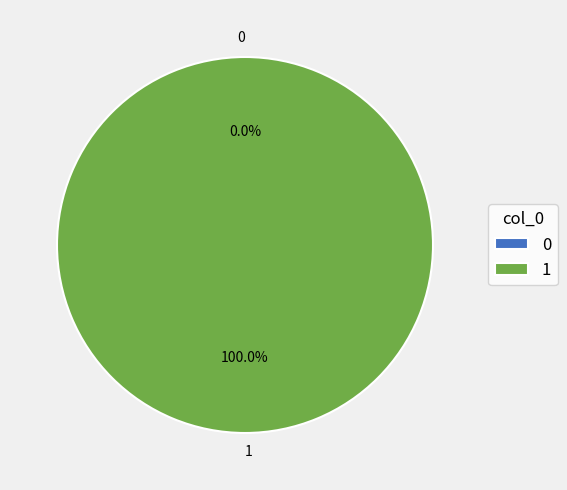

To the nearest percent, what percentage of the pie is 1?

100%